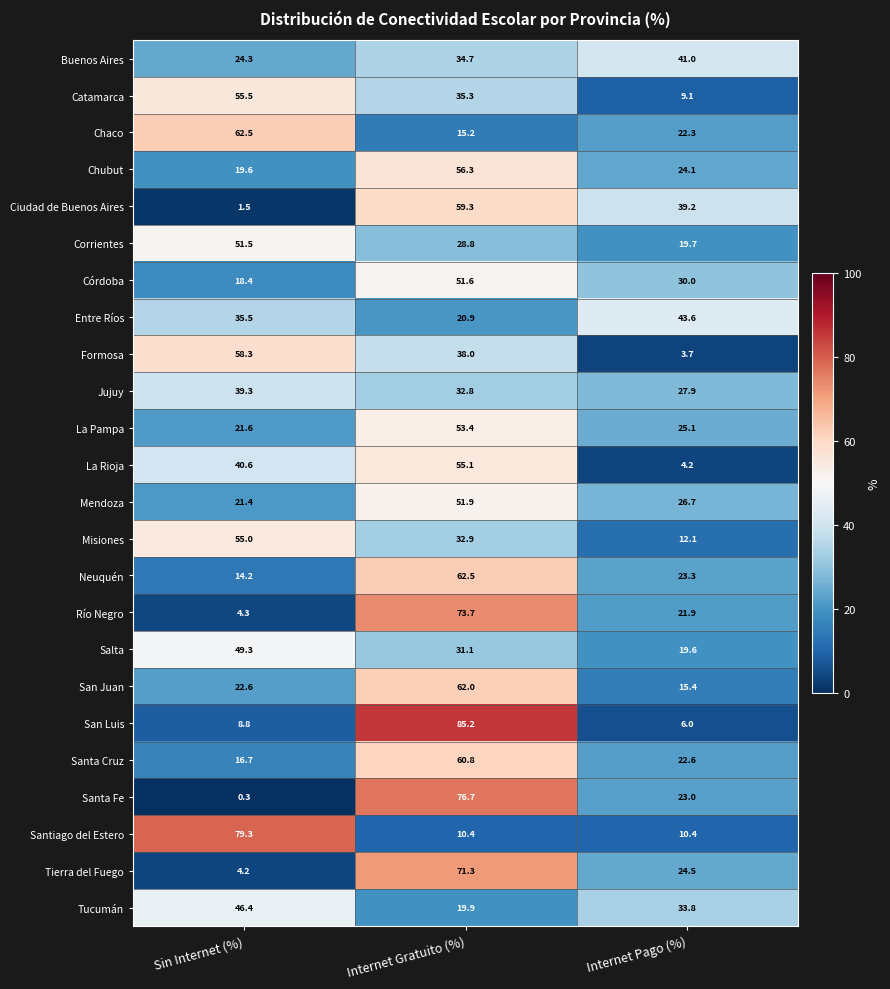

List the labels in order of Entre Ríos value, smallest first.

Internet Gratuito (%), Sin Internet (%), Internet Pago (%)